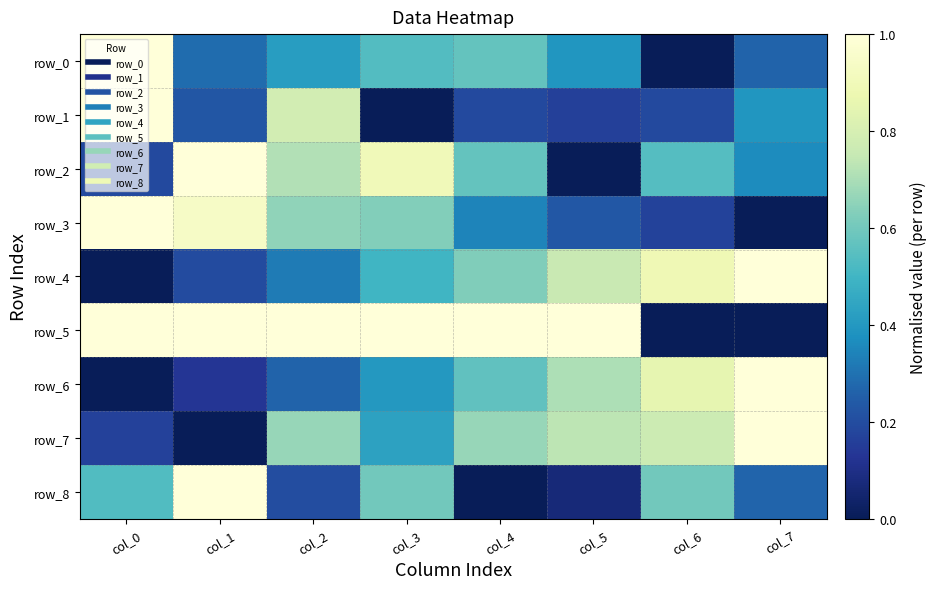

Which series has the widest spread of values?

row_0